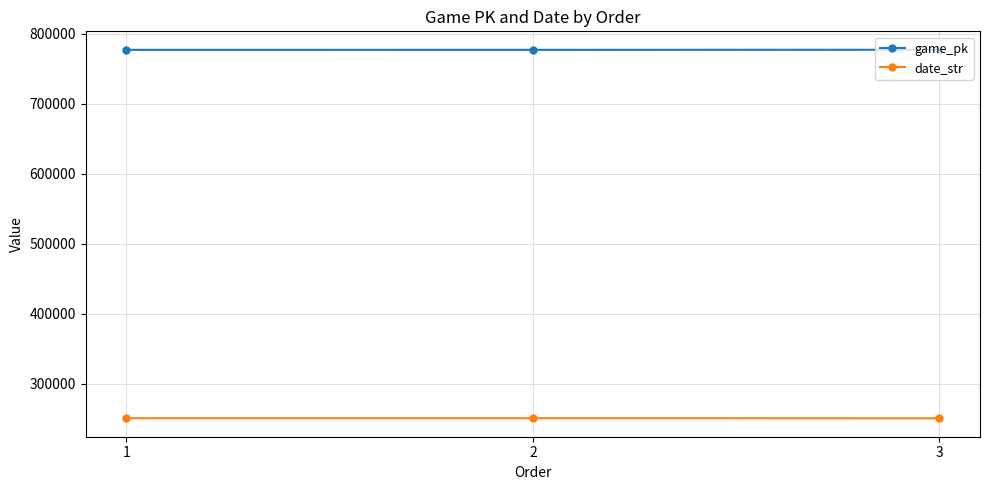

The value of date_str at 1 is 250802. True or false?

True